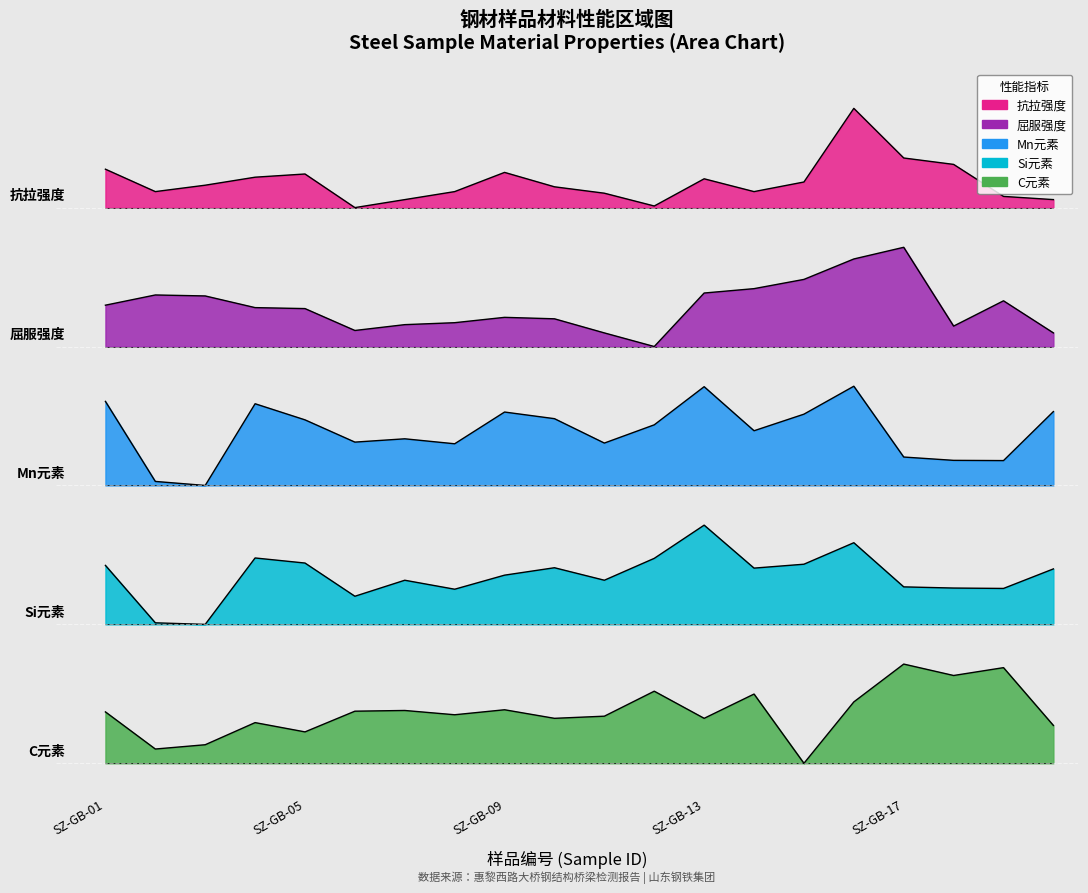

What is the average value of the Mn元素 series?

3.3